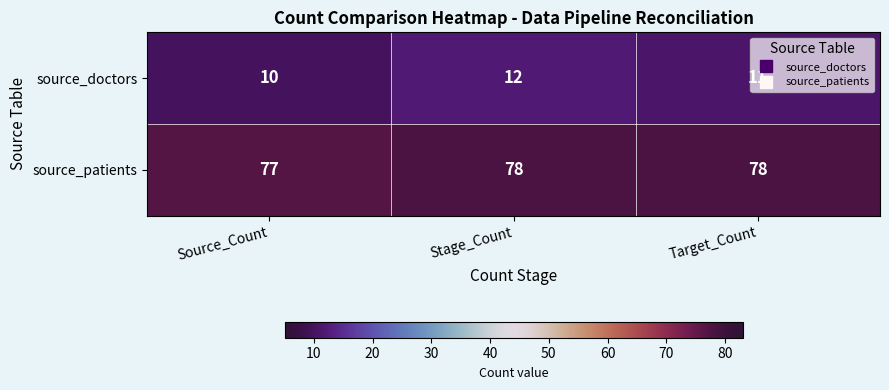

True or false: source_doctors has a value of 11 at Target_Count.

True